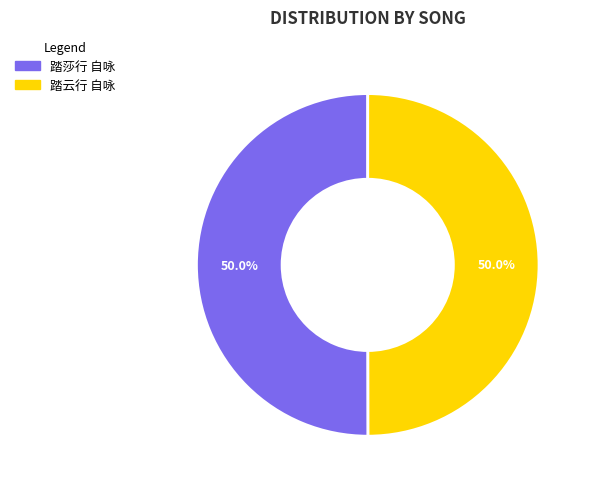

Combined, what portion of the pie is 踏云行 自咏 and 踏莎行 自咏?

100.0%